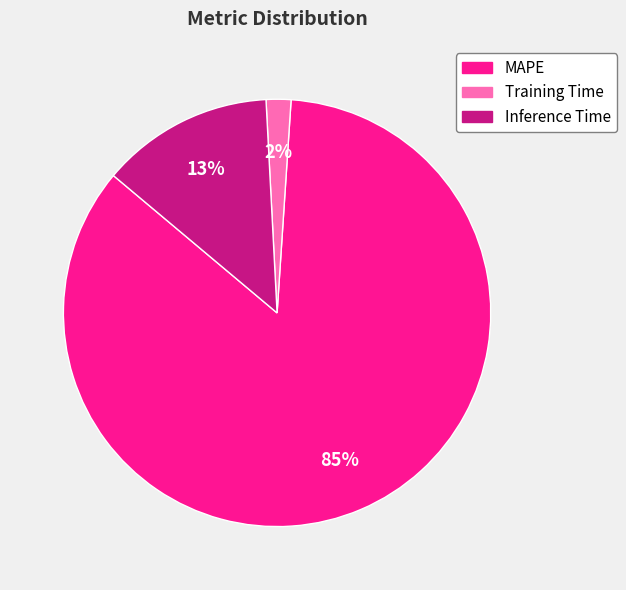

True or false: MAPE accounts for 98% of the total.

False